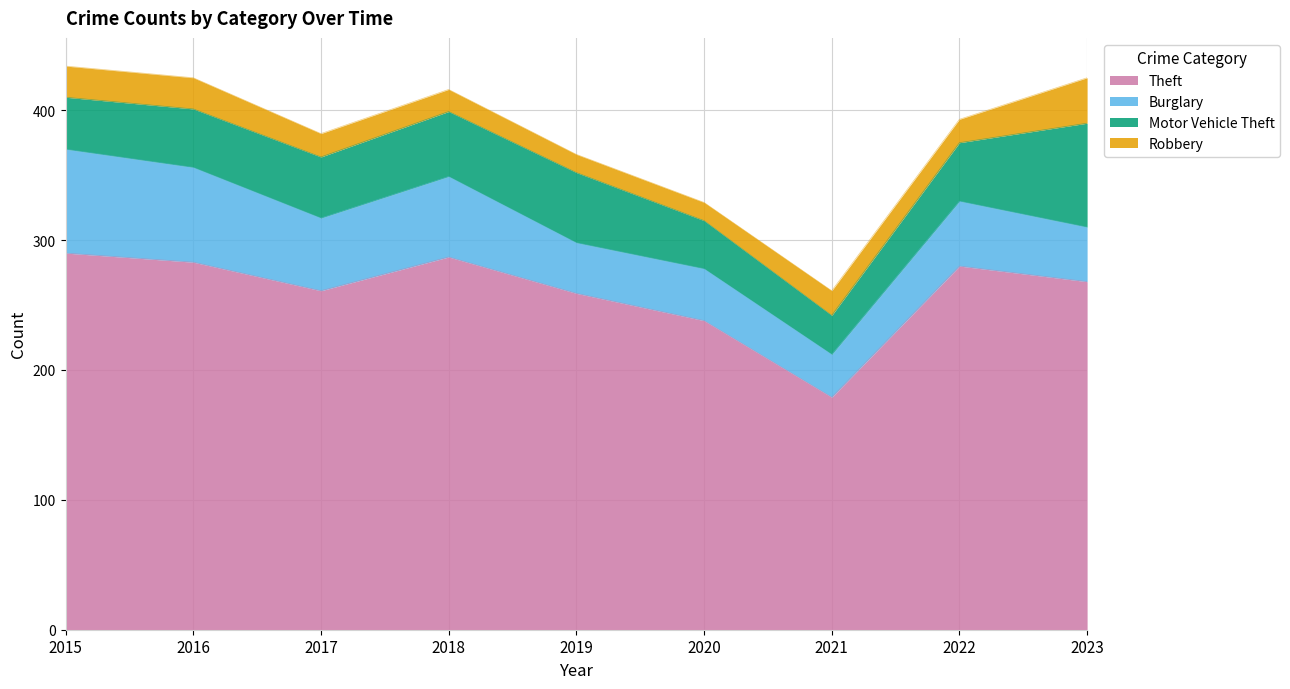

Reading left to right, transcribe all the data shown in this chart.

Theft: 2015=290	2016=283	2017=261	2018=287	2019=259	2020=238	2021=179	2022=280	2023=268
Burglary: 2015=80	2016=73	2017=56	2018=62	2019=39	2020=40	2021=33	2022=50	2023=42
Motor Vehicle Theft: 2015=40	2016=45	2017=47	2018=50	2019=54	2020=37	2021=30	2022=45	2023=80
Robbery: 2015=24	2016=24	2017=18	2018=17	2019=14	2020=14	2021=19	2022=18	2023=35